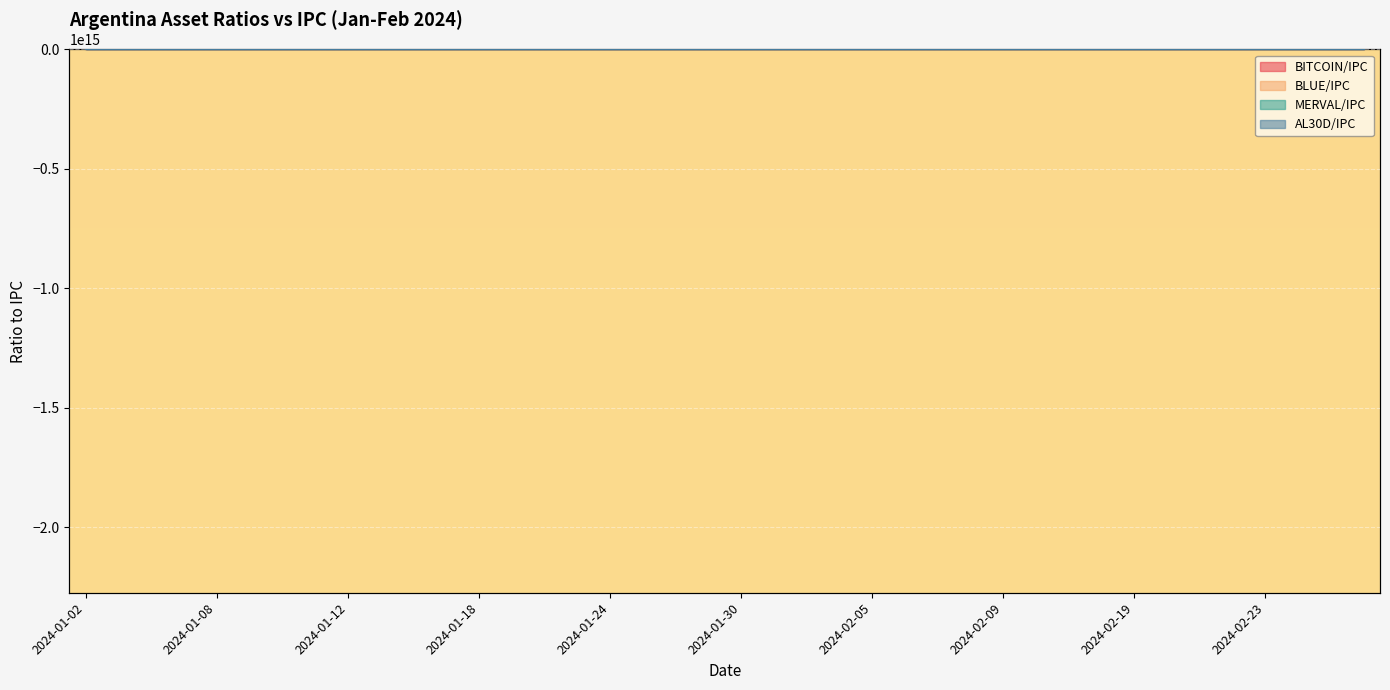

How many values in the BLUE/IPC series exceed 970?

20